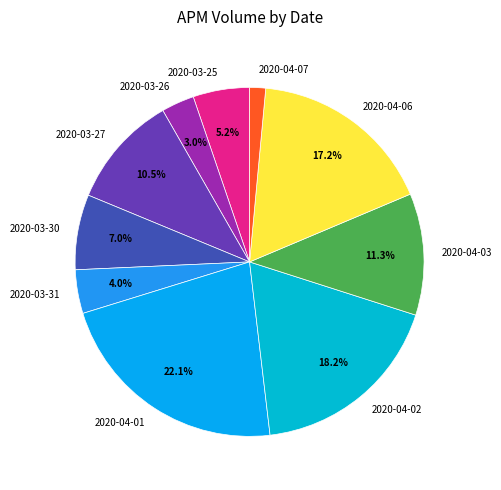

Does 2020-03-30 account for over 50% of the chart?

No